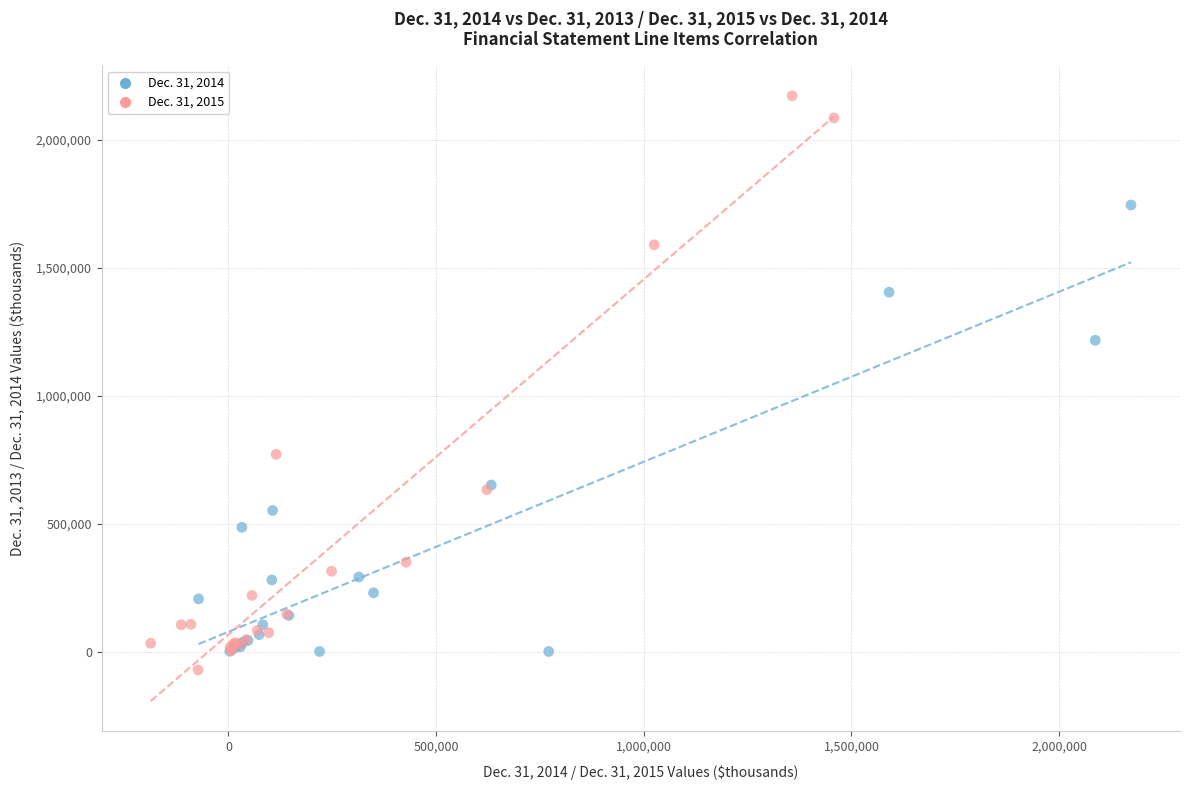

Which series reaches the maximum Y coordinate?

Dec. 31, 2015